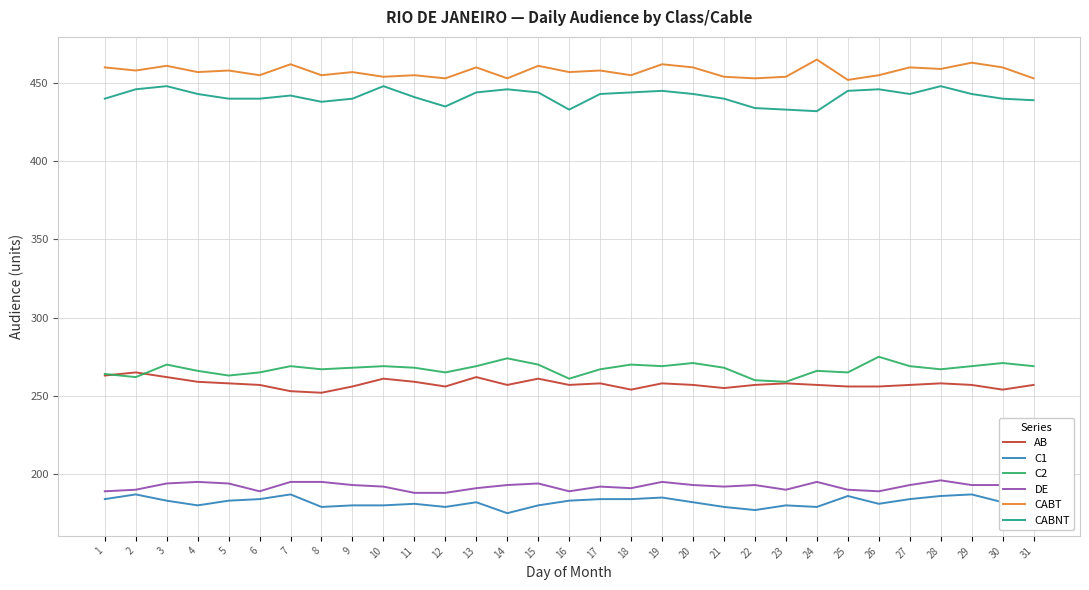

How many data points in DE are less than 193?

15